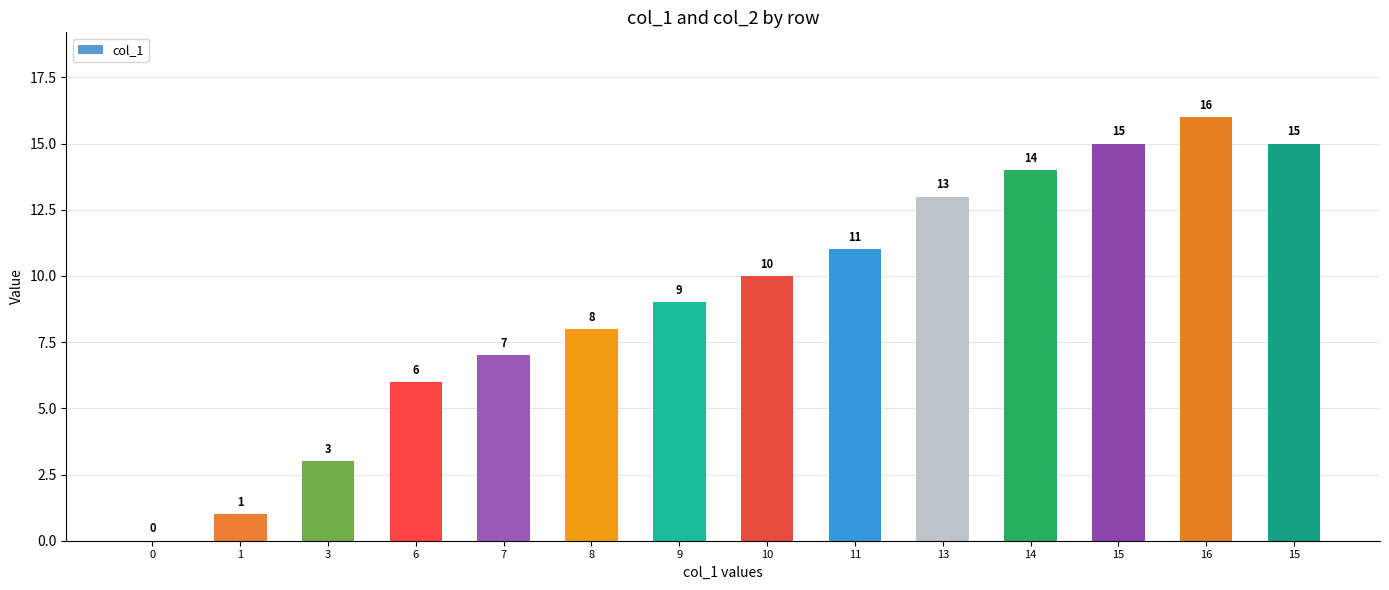

What is the maximum value shown in the chart?

16